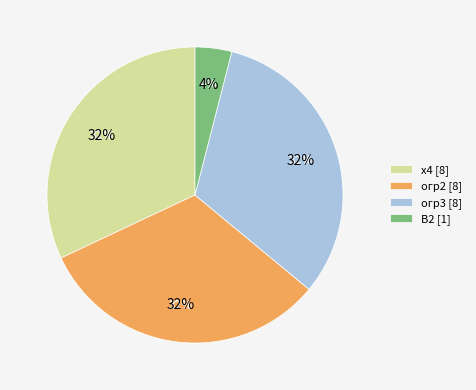

To the nearest percent, what percentage of the pie is B2?

4%